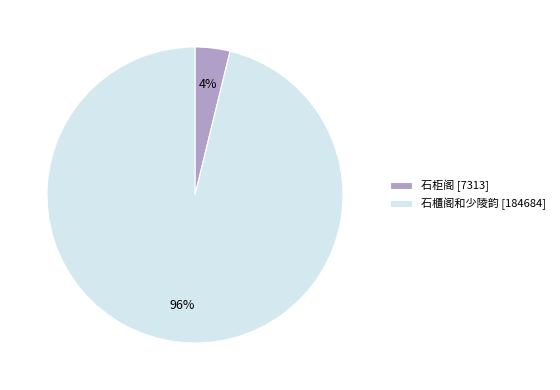

Is it true that 石櫃阁和少陵韵 is 96% of the pie?

True